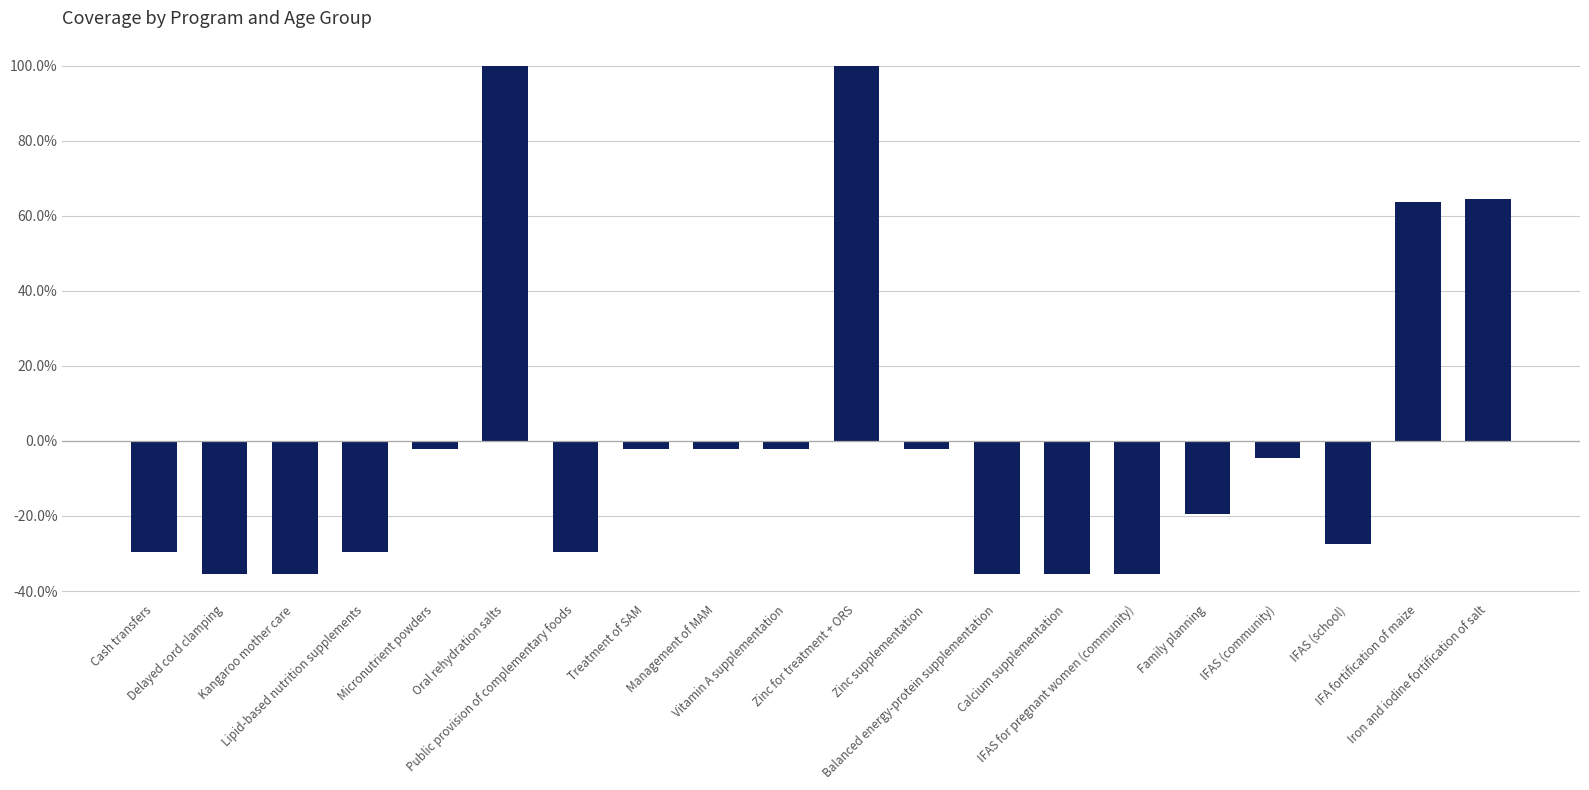

Is it true that the value at IFAS (school) is -0.3?

True